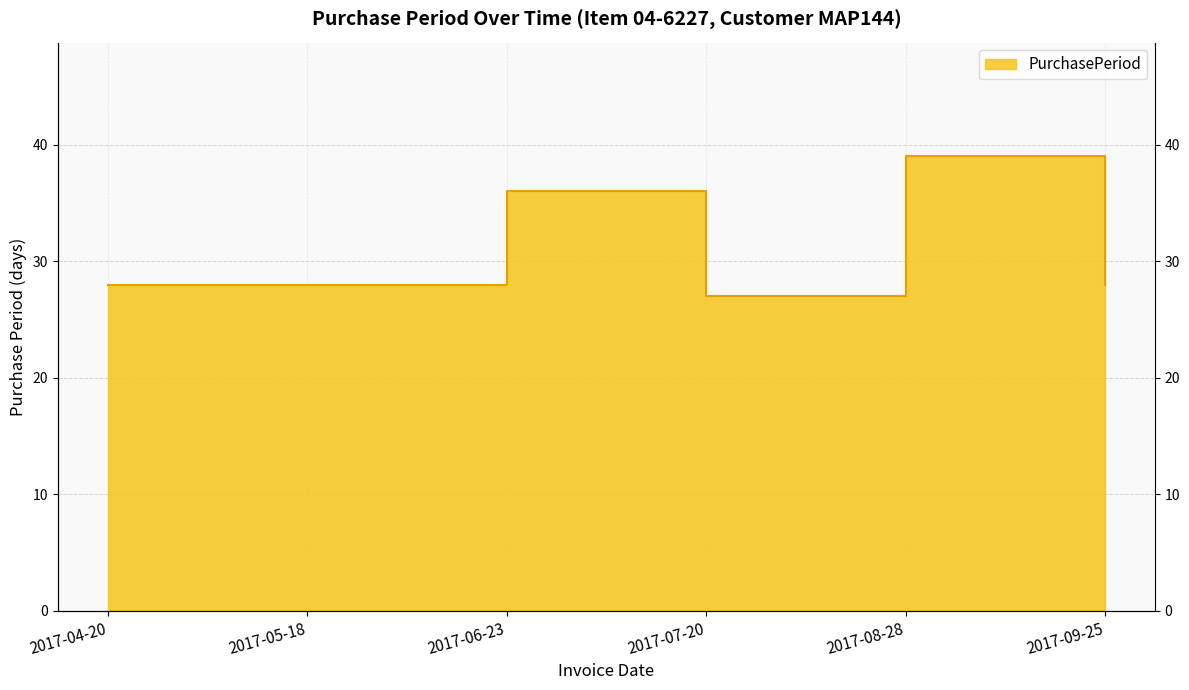

Does the chart have visible grid lines?

Yes